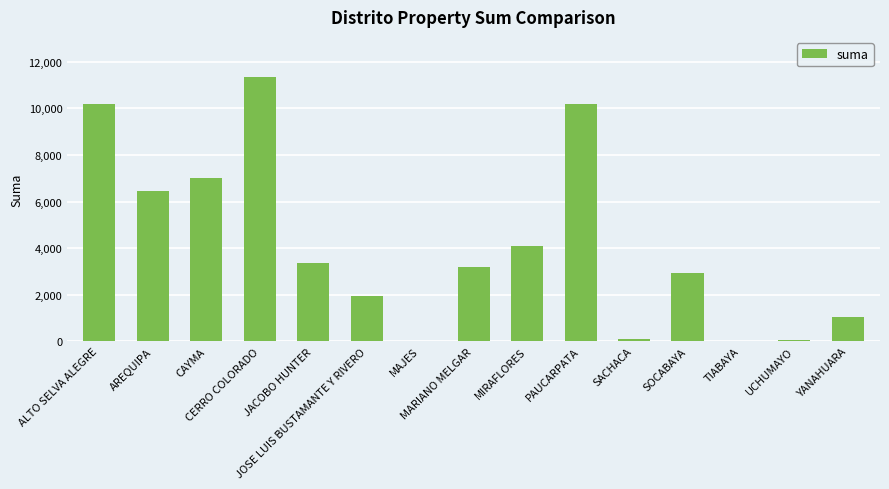

The chart shows a value of 17321.2 at PAUCARPATA. True or false?

False